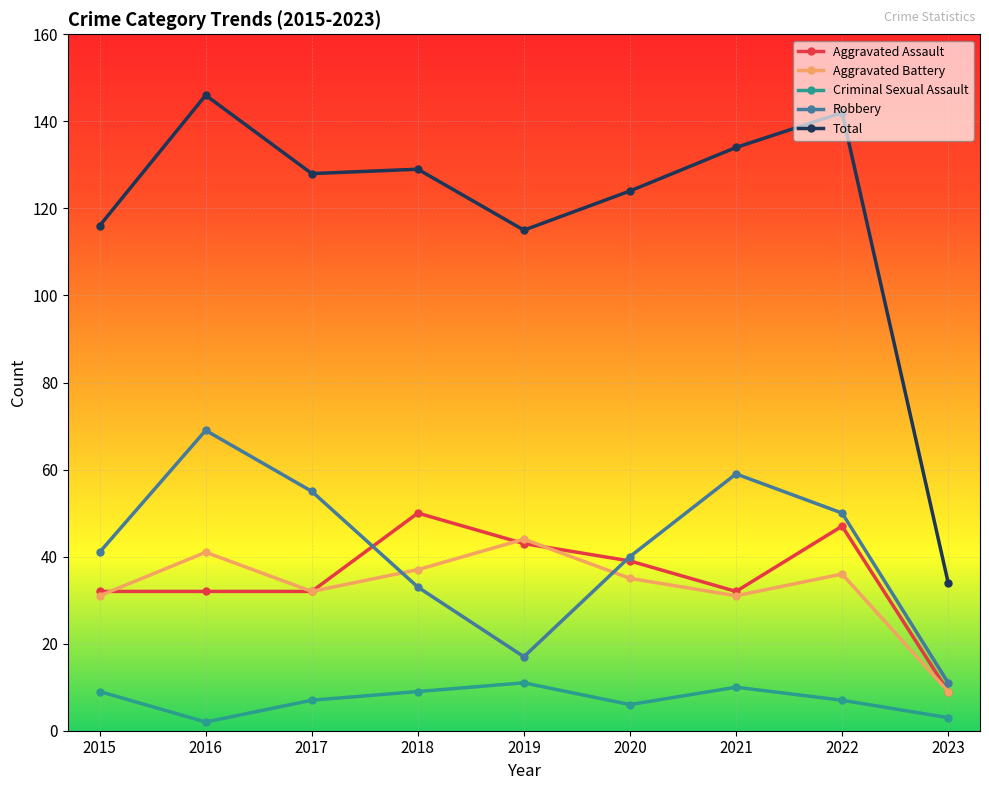

Between 2015 and 2019, which series saw the biggest shift?

Robbery